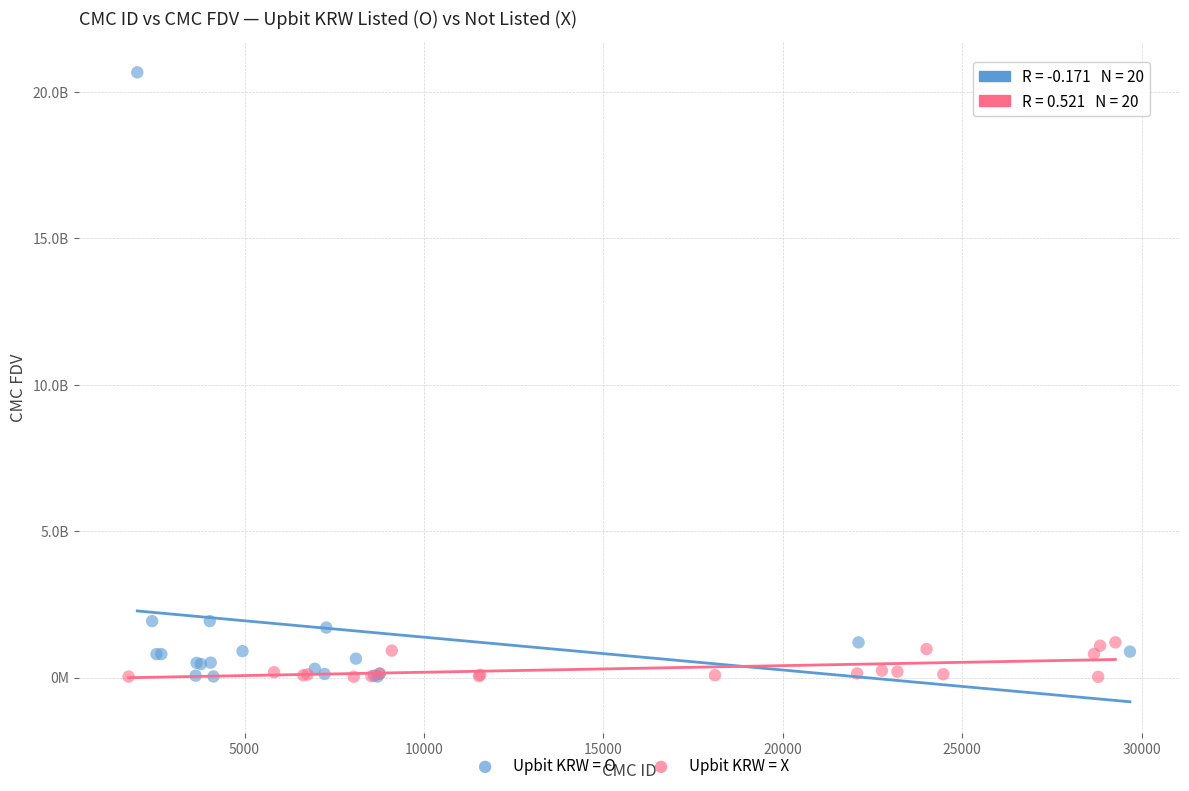

Which series reaches the maximum Y coordinate?

Upbit KRW = O